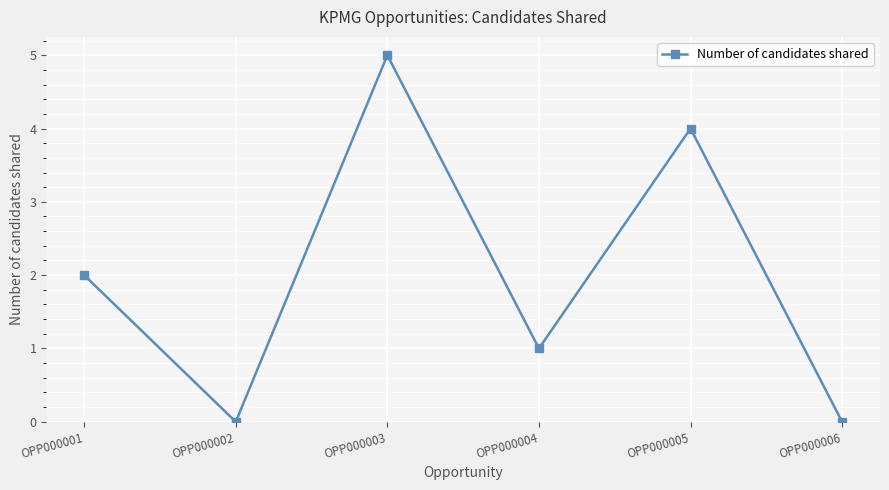

Is it true that the value at OPP000003 is 5?

True